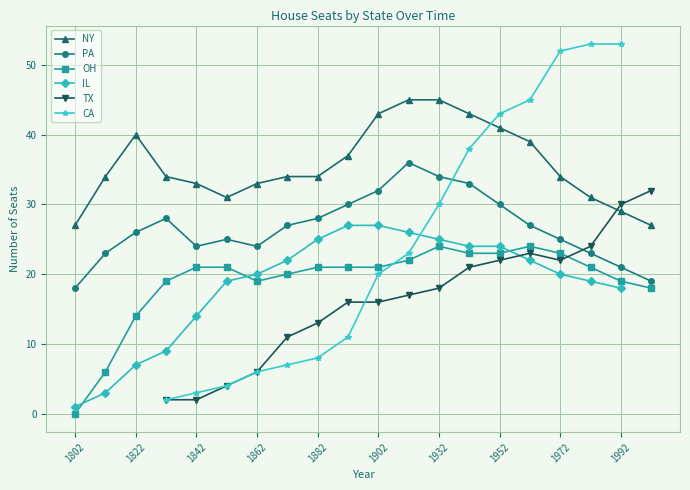

True or false: NY and OH intersect in this chart.

False